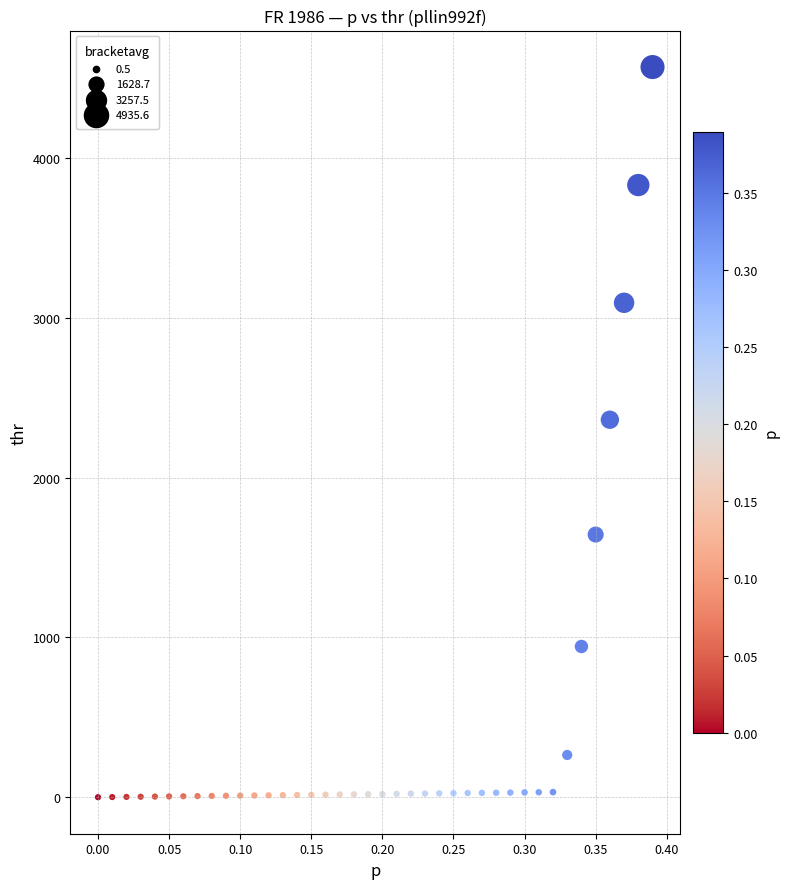

What is the range of Y values (max minus min)?

4568.8